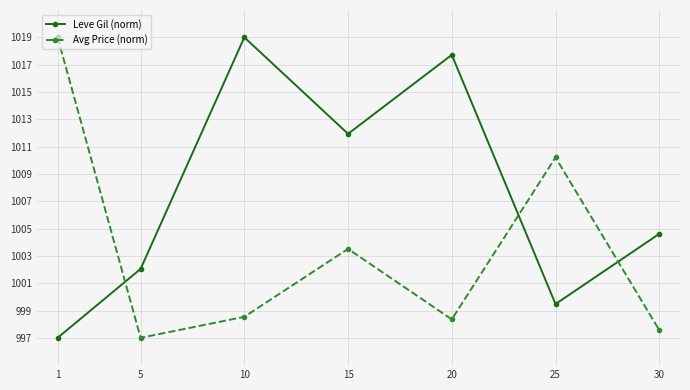

Between 1 and 10, which series saw the biggest shift?

Leve Gil (norm)